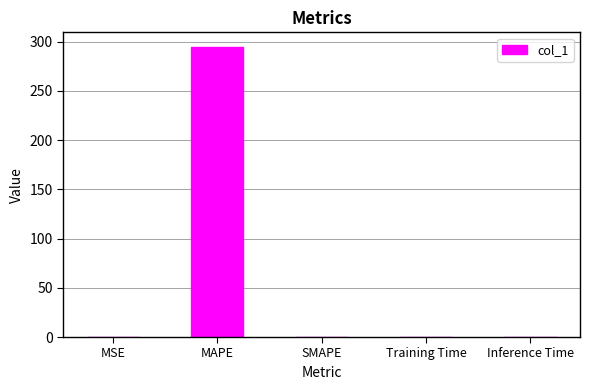

What is the average value?

59.0